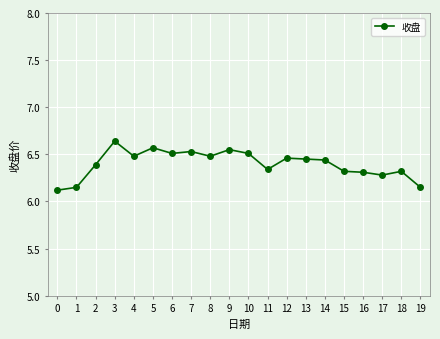

Count the values in the range 6 to 7.

20